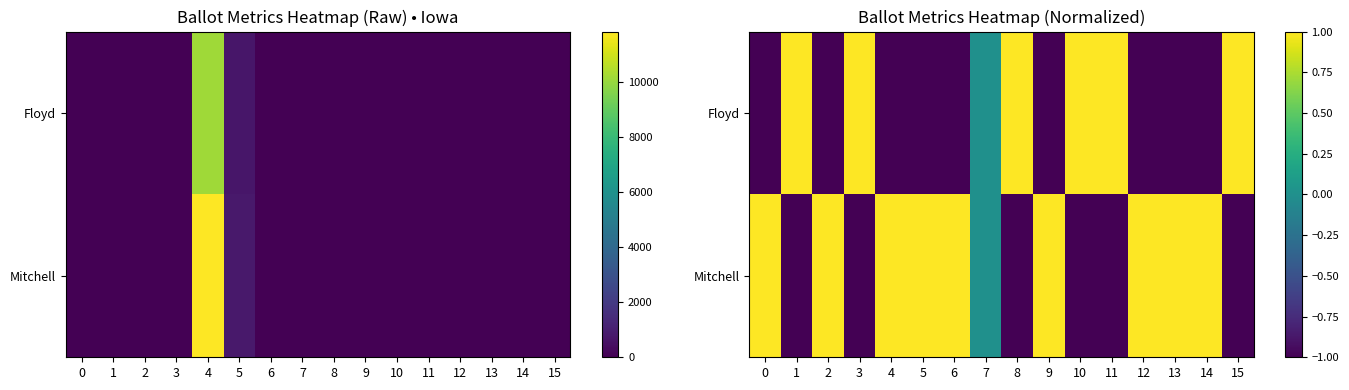

What is the spread (max minus min) of values at 6?

2.0